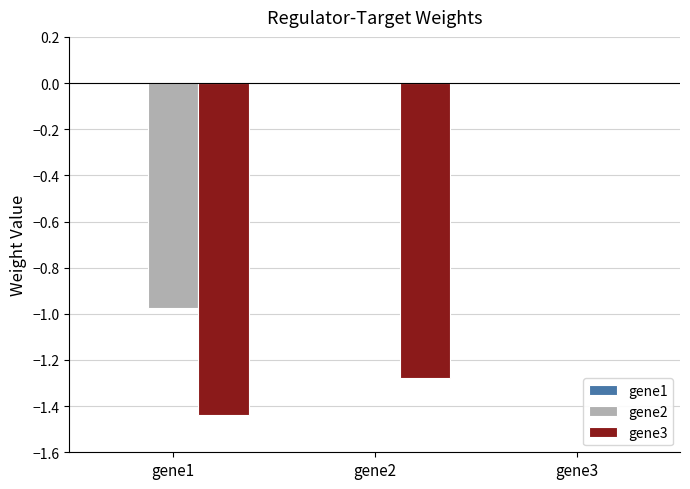

Between gene1 and gene3, which series saw the biggest shift?

gene3